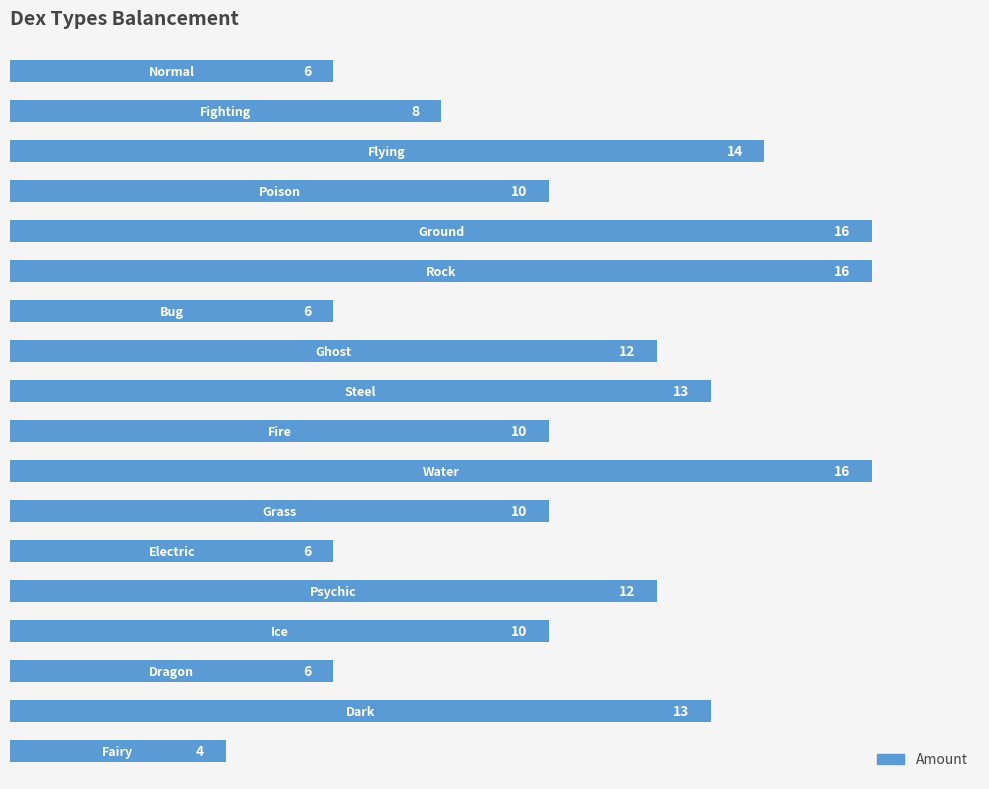

Reading top to bottom, transcribe all the data shown in this chart.

6	8	14	10	16	16	6	12	13	10	16	10	6	12	10	6	13	4